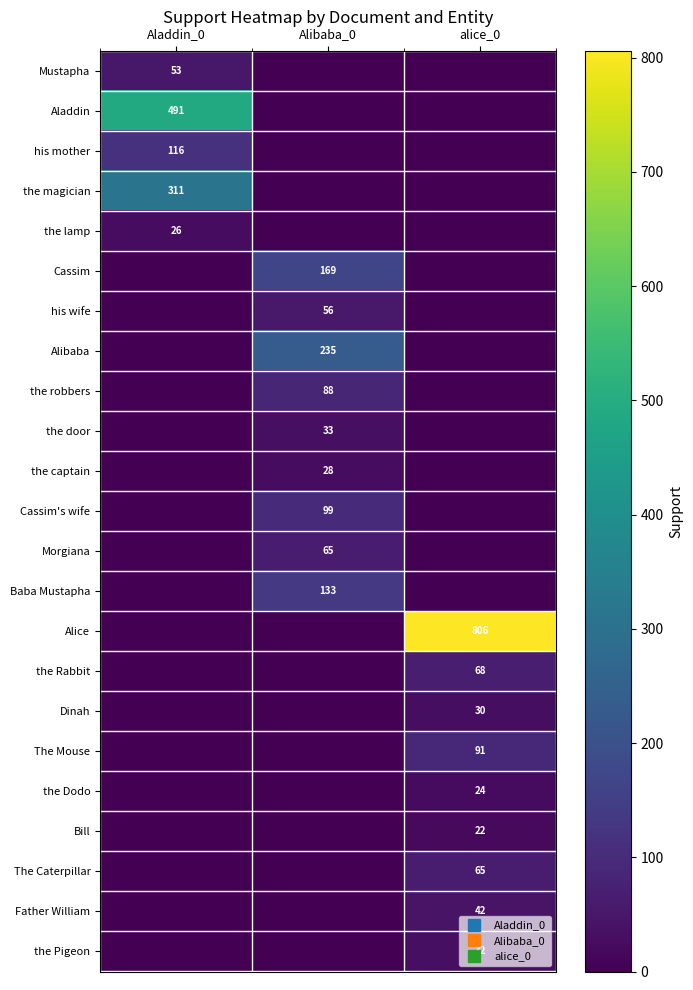

At alice_0, list the series in order from smallest to largest.

Mustapha, Aladdin, his mother, the magician, the lamp, Cassim, his wife, Alibaba, the robbers, the door, the captain, Cassim's wife, Morgiana, Baba Mustapha, Bill, the Dodo, Dinah, the Pigeon, Father William, The Caterpillar, the Rabbit, The Mouse, Alice